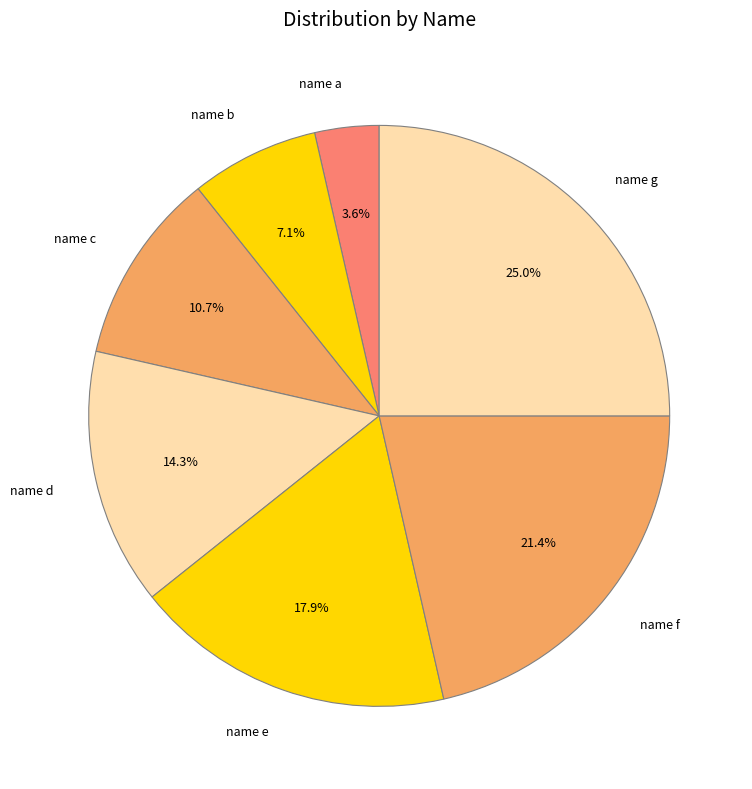

Combined, what portion of the pie is name e and name b?

25.0%